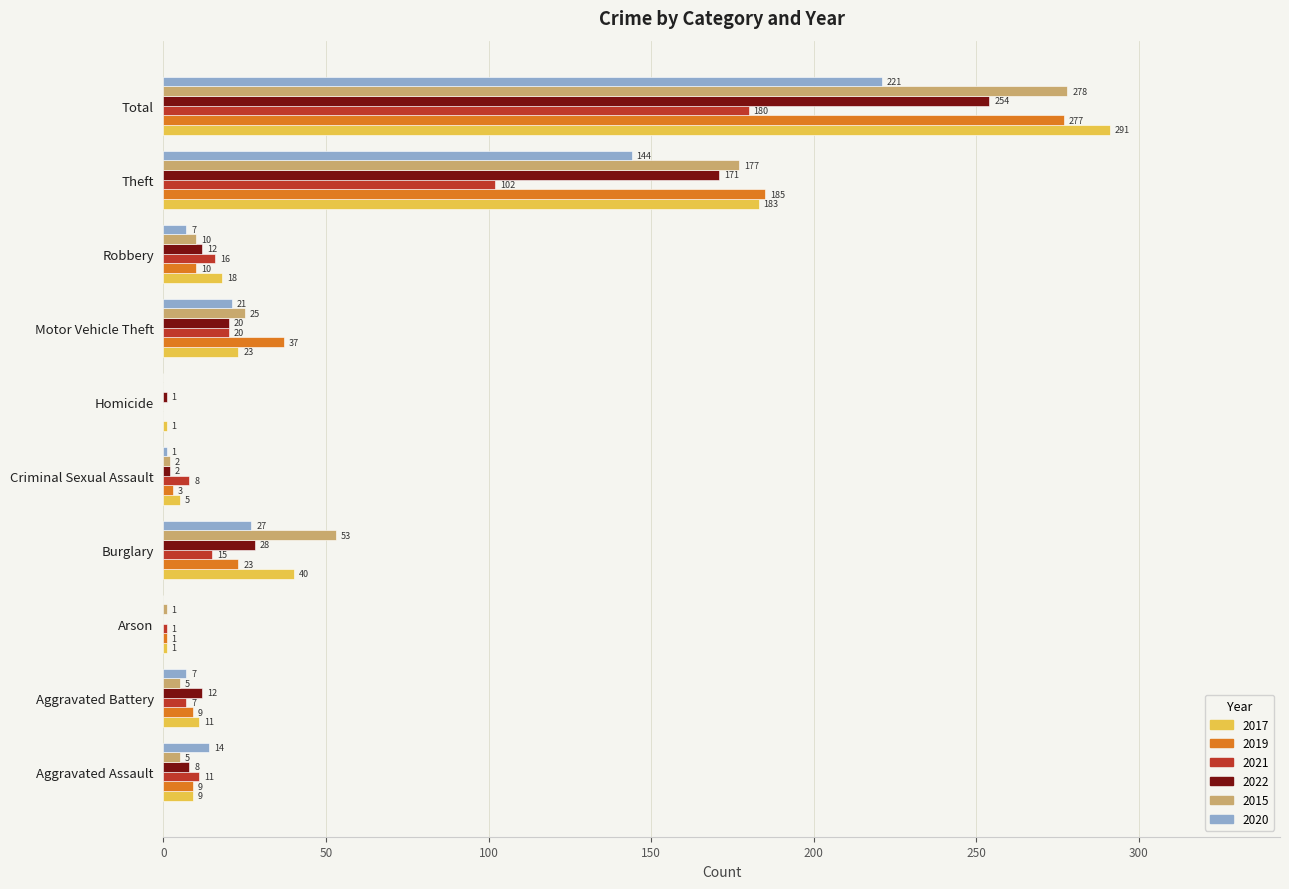

Between Motor Vehicle Theft and Robbery, which series saw the biggest shift?

2019